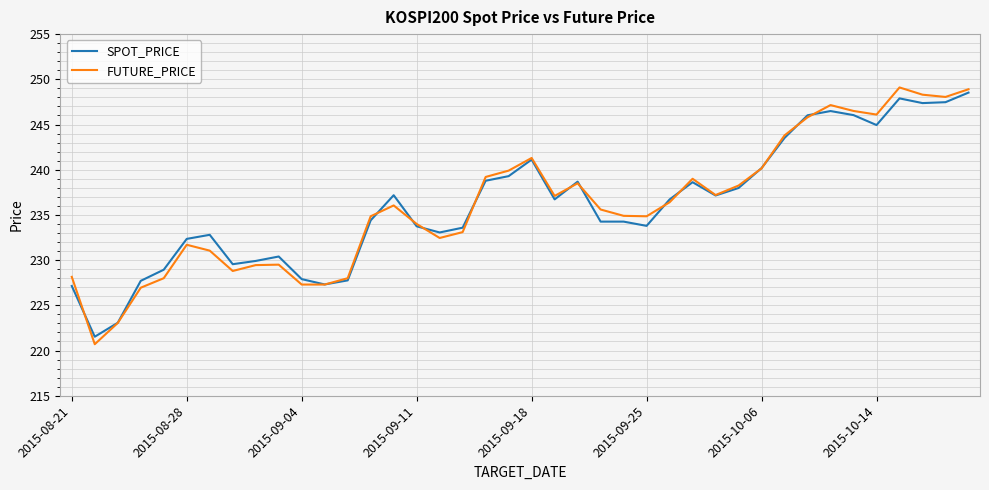

Which series has the largest range (max minus min)?

FUTURE_PRICE